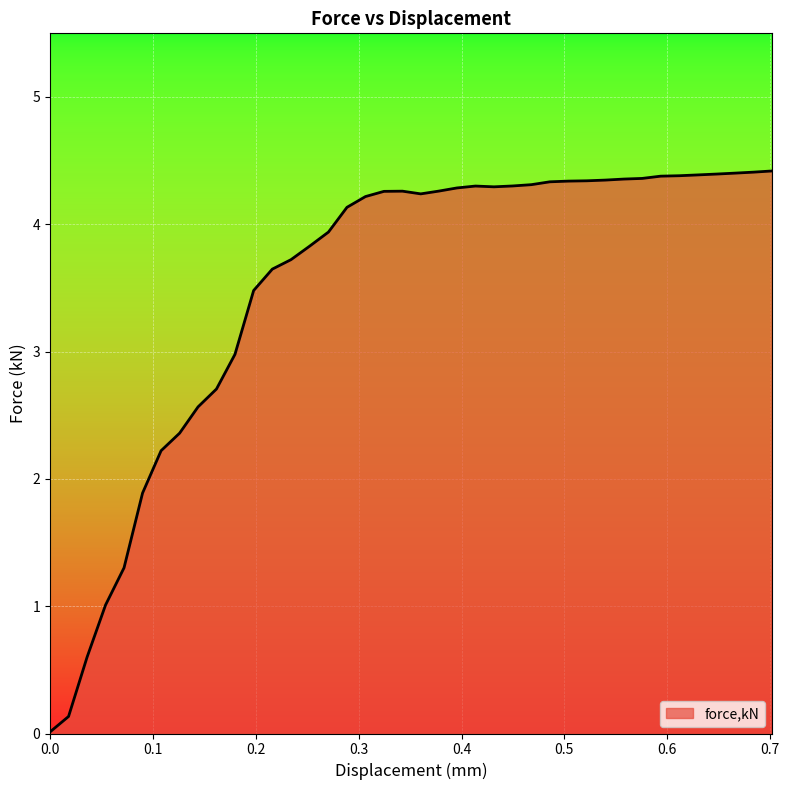

How many lines are shown in the chart?

1